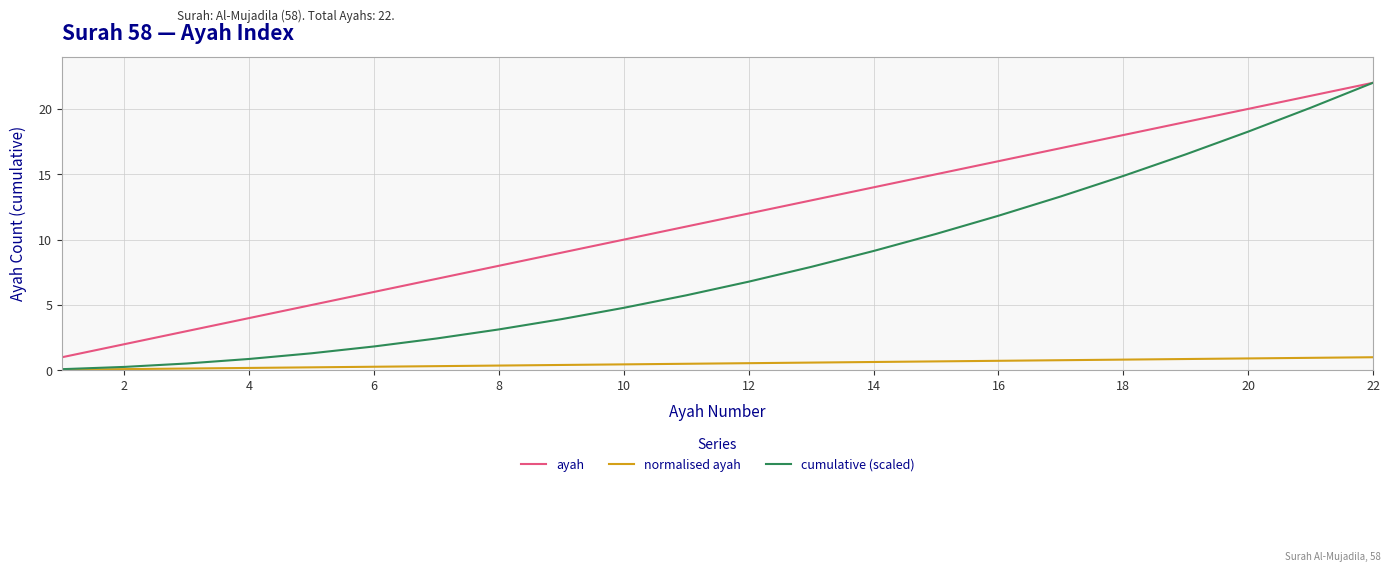

True or false: normalised ayah and ayah intersect in this chart.

False